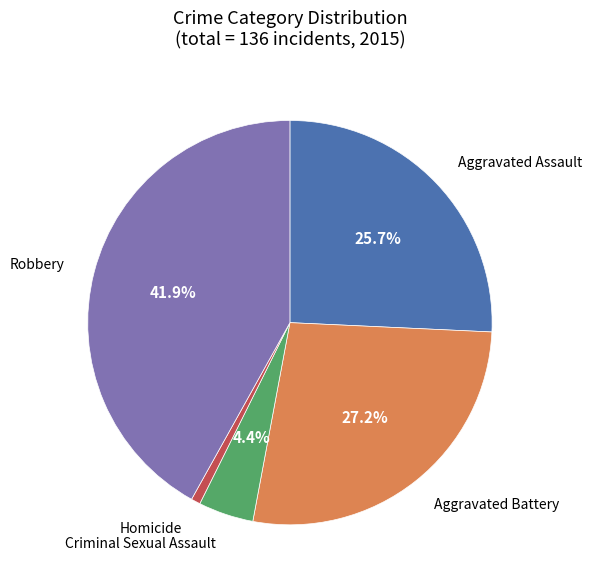

What percentage is the Aggravated Battery slice, to the nearest percent?

27%